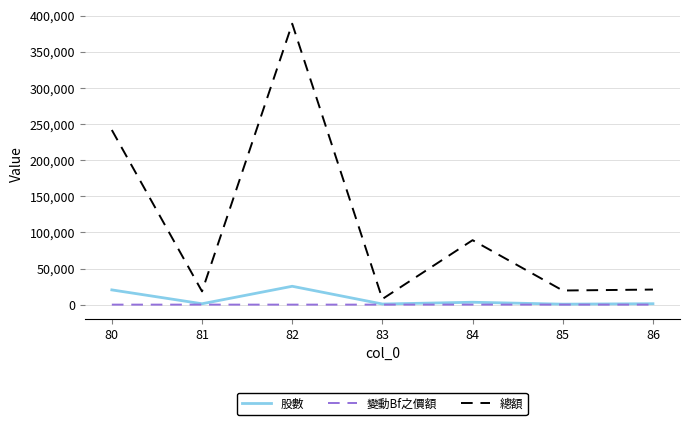

What is the highest value of the 股數 series?

25410.0